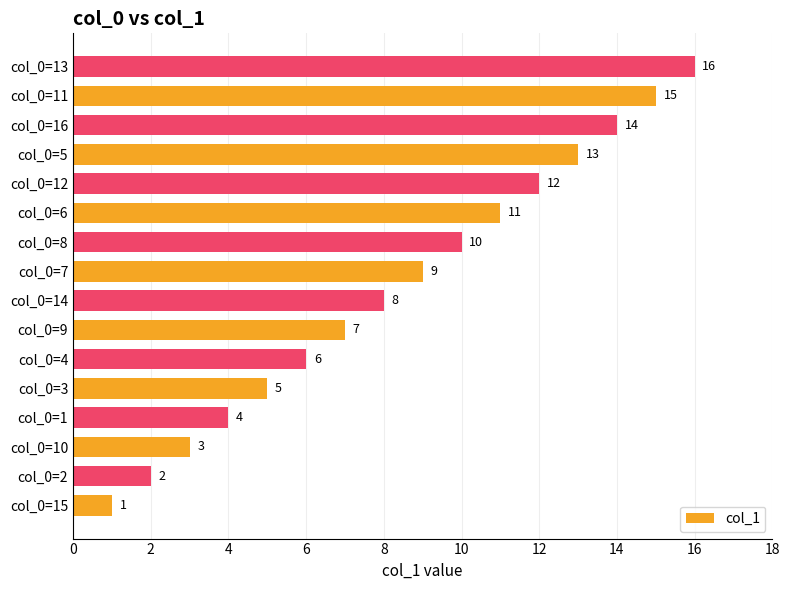

The value at col_0=8 is 10. True or false?

True